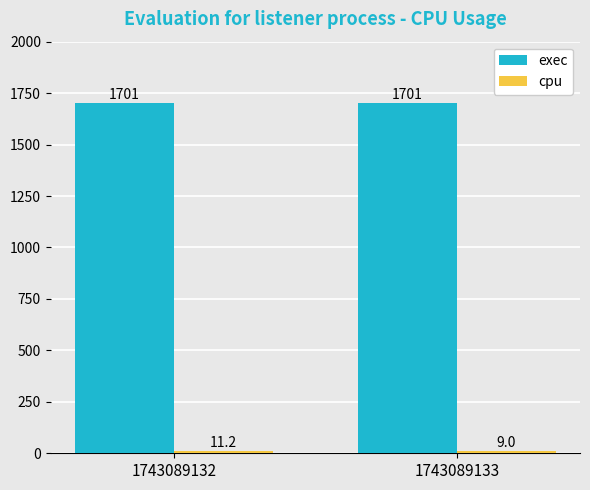

The exec series shows 1701.0 at 1743089132. True or false?

True